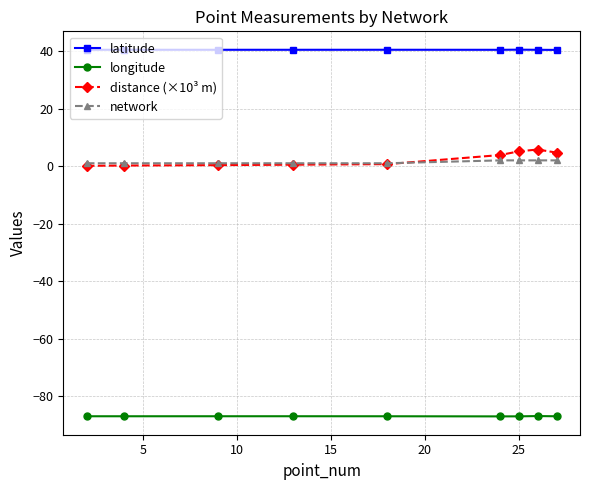

Which series has the widest spread of values?

distance (×10³ m)